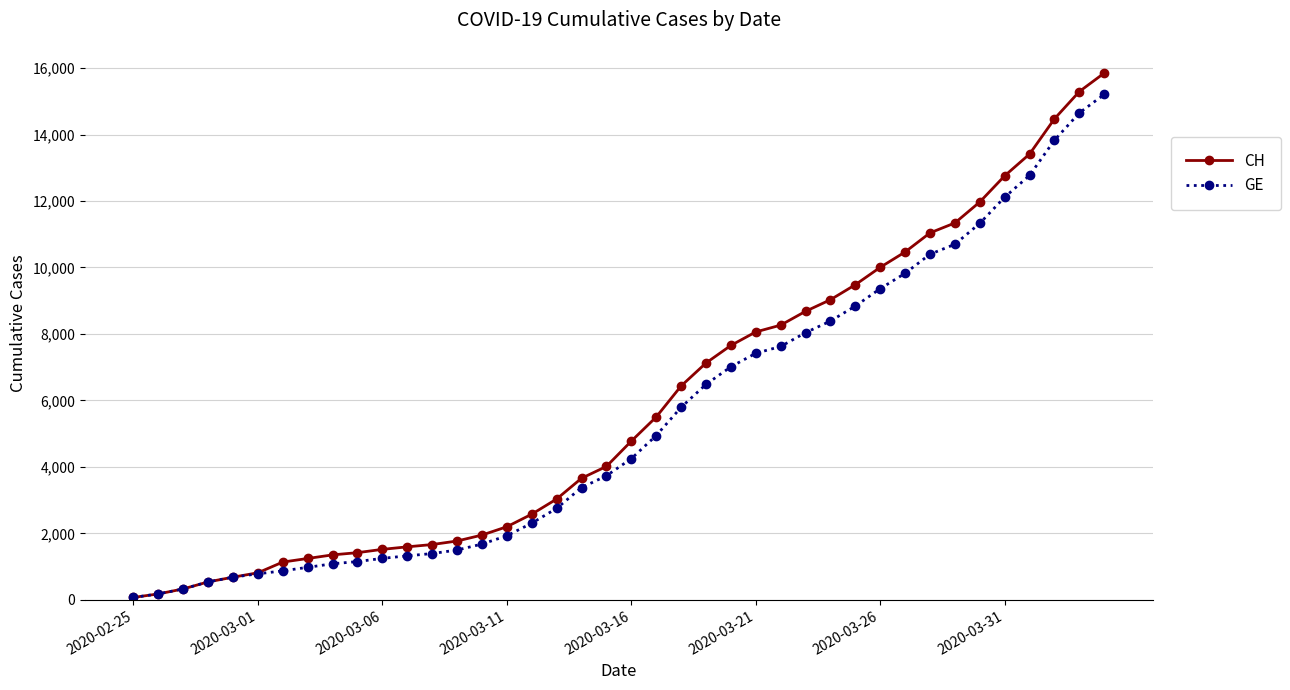

What is the highest value of the CH series?

15850